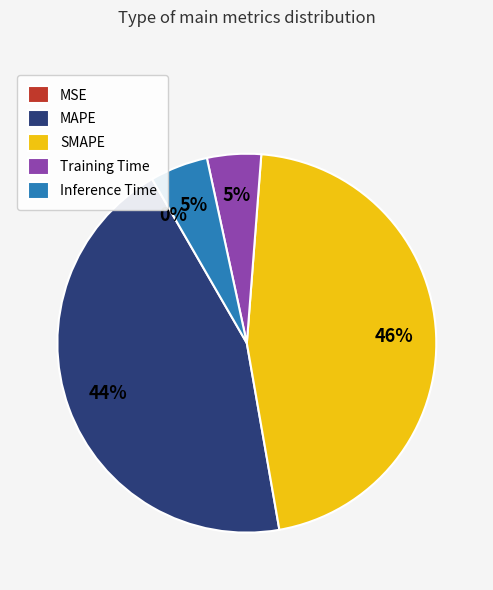

True or false: SMAPE accounts for 46% of the total.

True